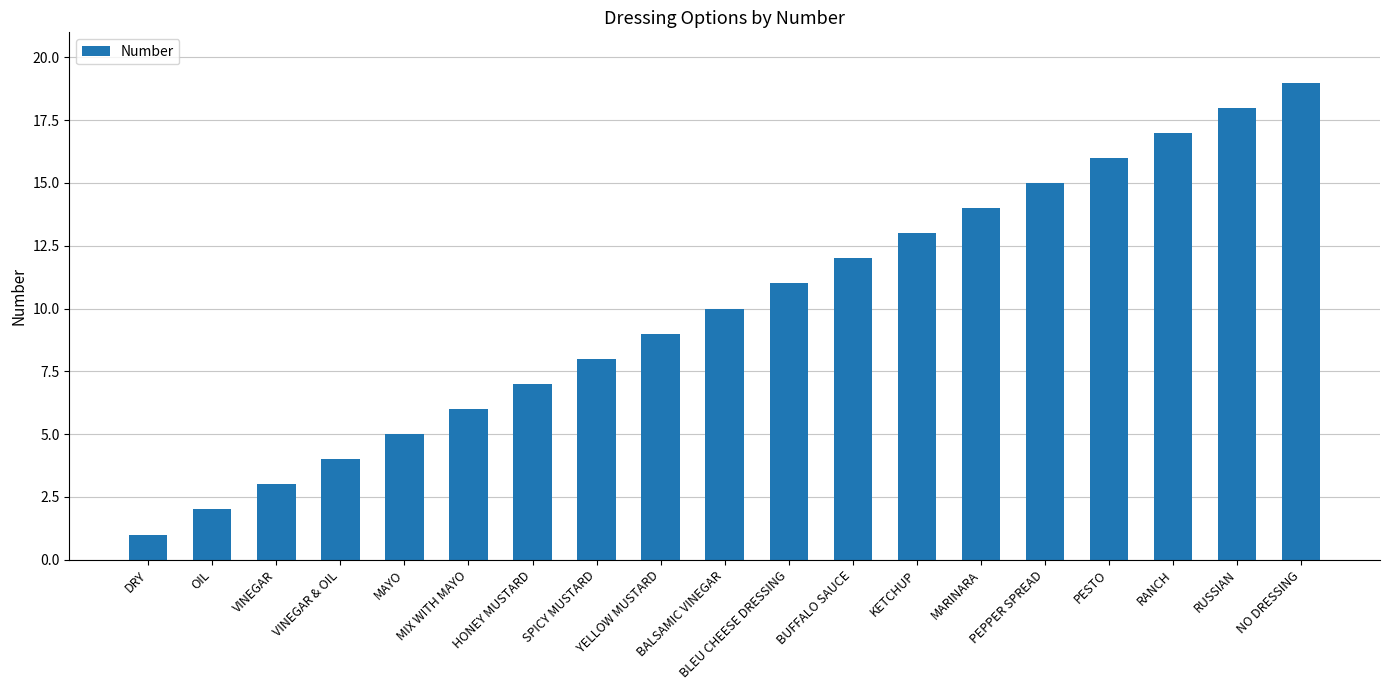

Is it true that the value at VINEGAR is 3?

True